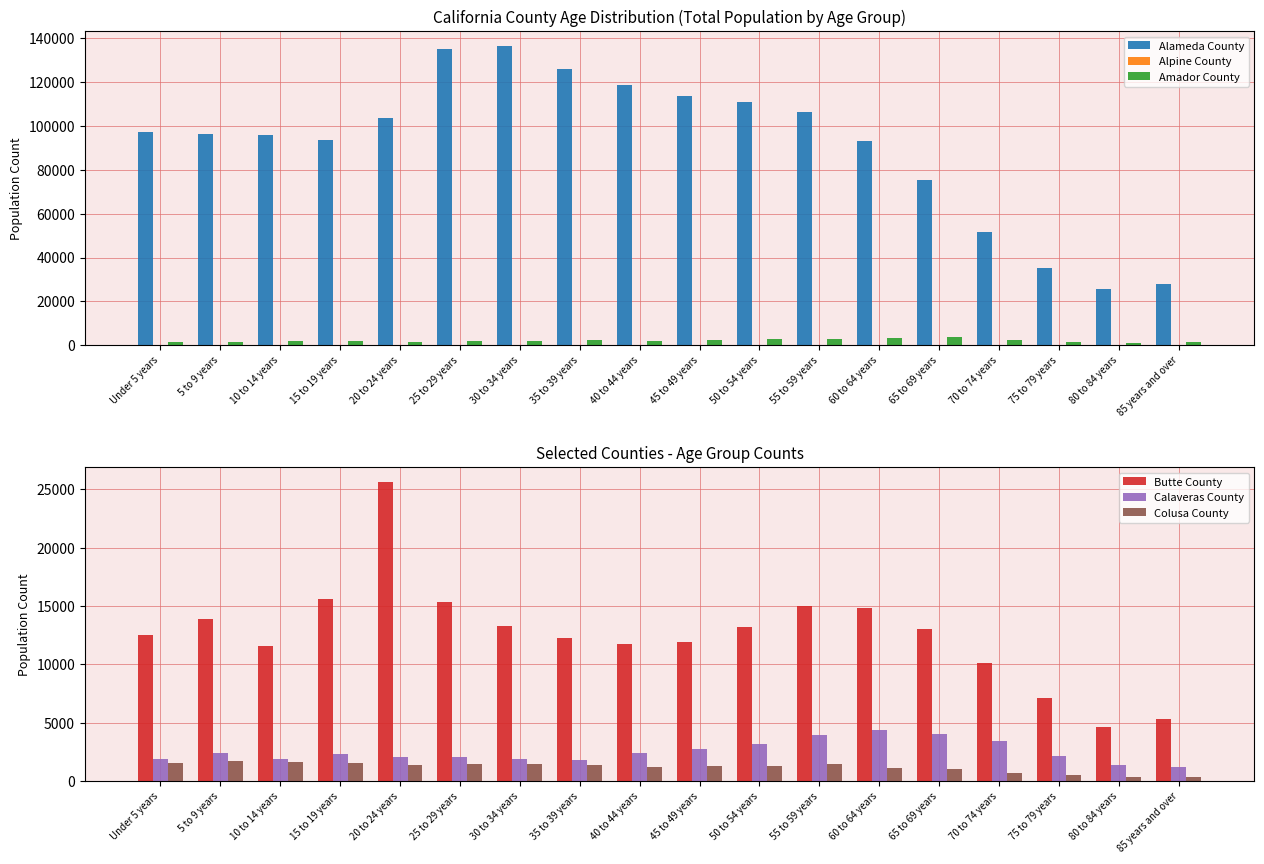

Which has a higher value, Under 5 years or 60 to 64 years?

Under 5 years